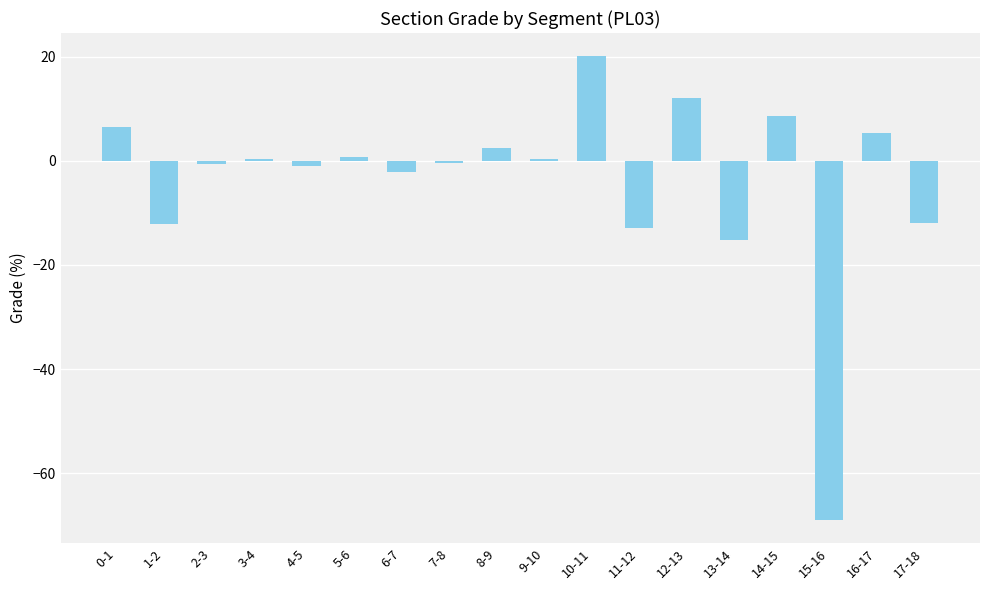

Where is the data nearest to the value -24?

13-14